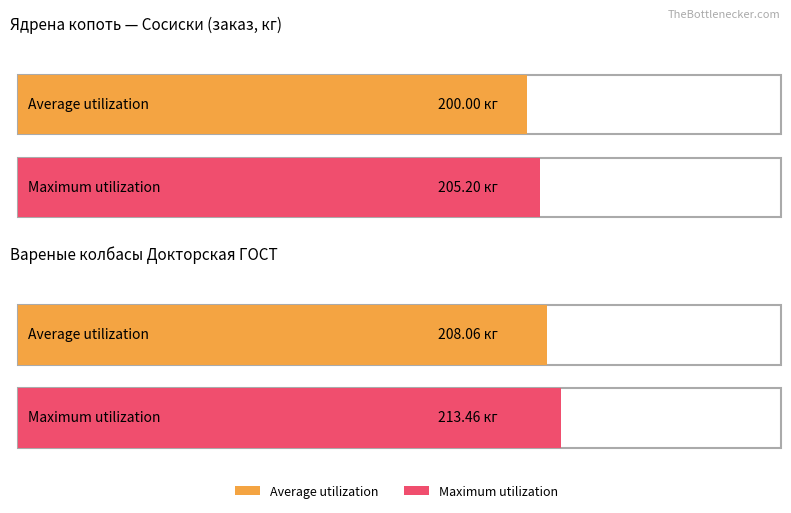

Count the number of categories in the chart.

2